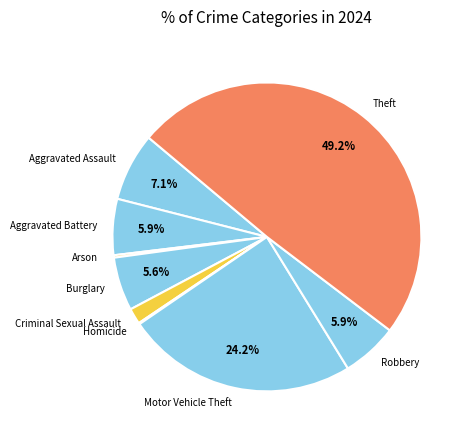

What is the largest slice in the pie chart?

Theft